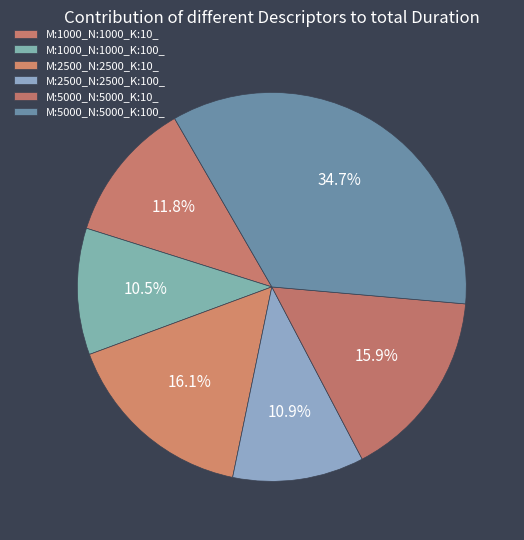

To the nearest percent, what is the average slice percentage?

17%